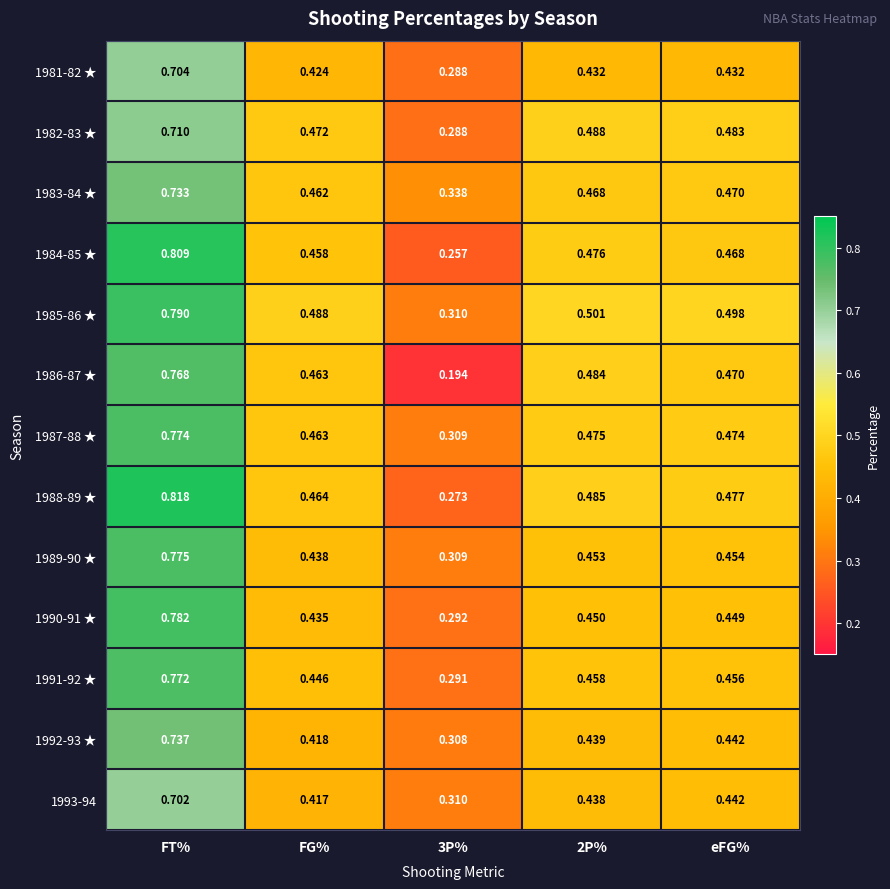

At which category does the chart reach its peak across all series?

FT%